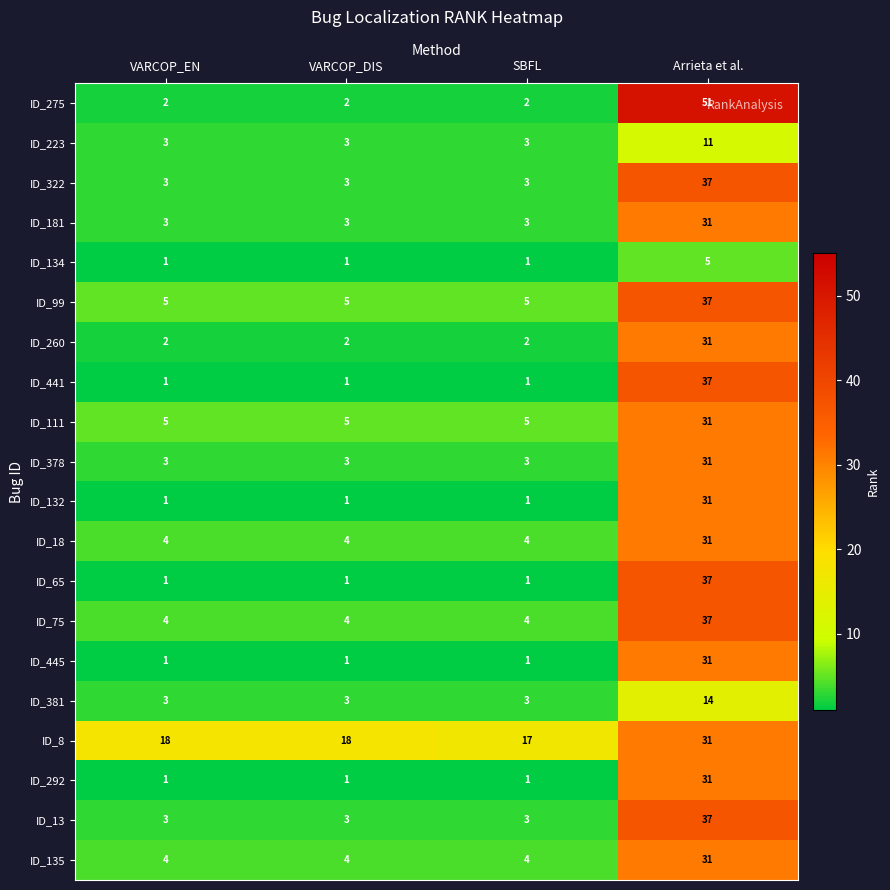

True or false: ID_445 has a value of 20 at Arrieta et al..

False